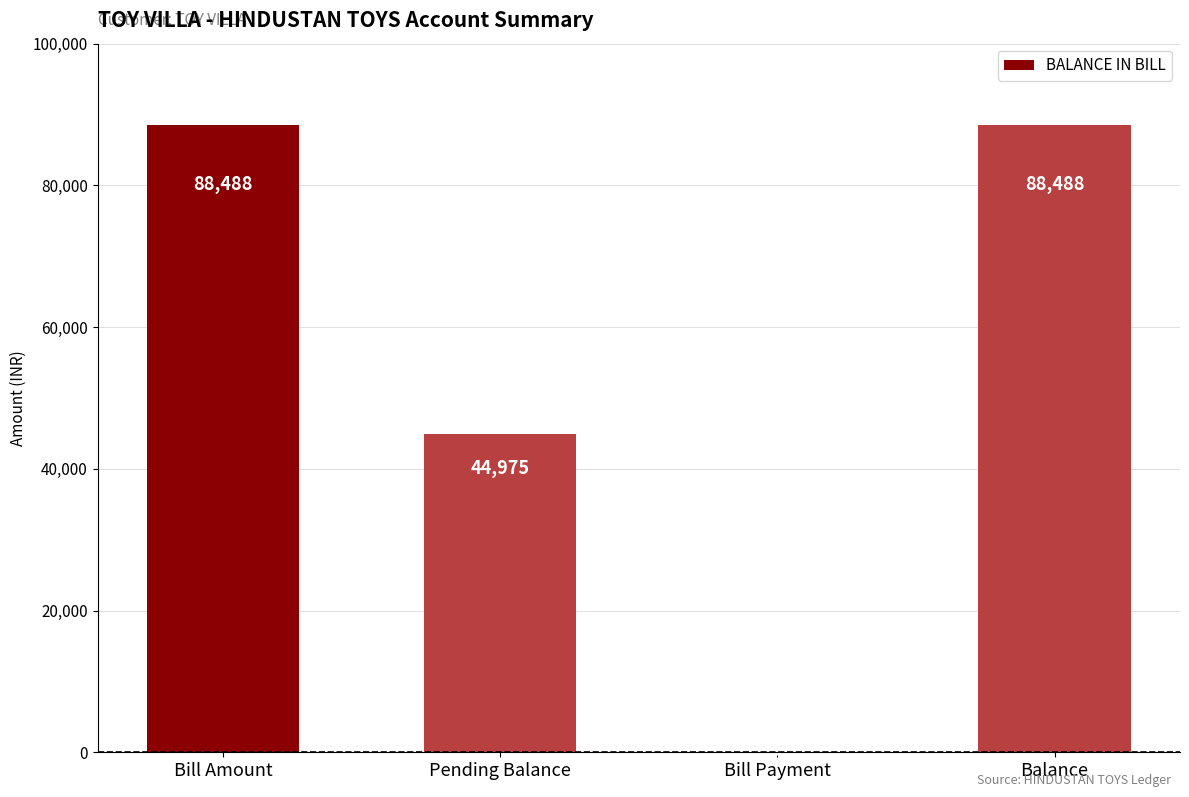

What is the maximum value shown in the chart?

88488